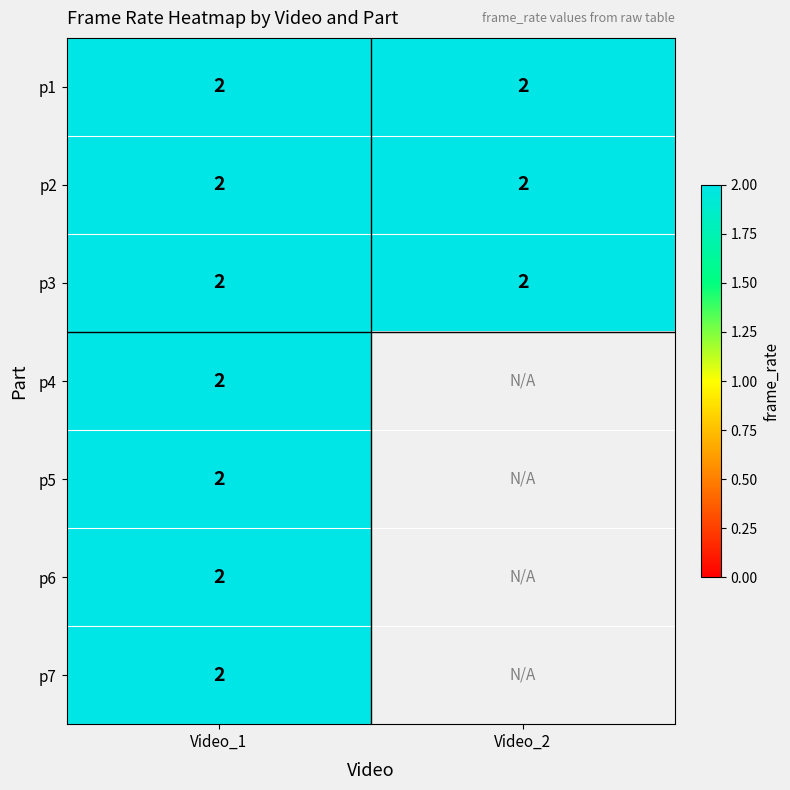

What is the highest value of the p2 series?

2